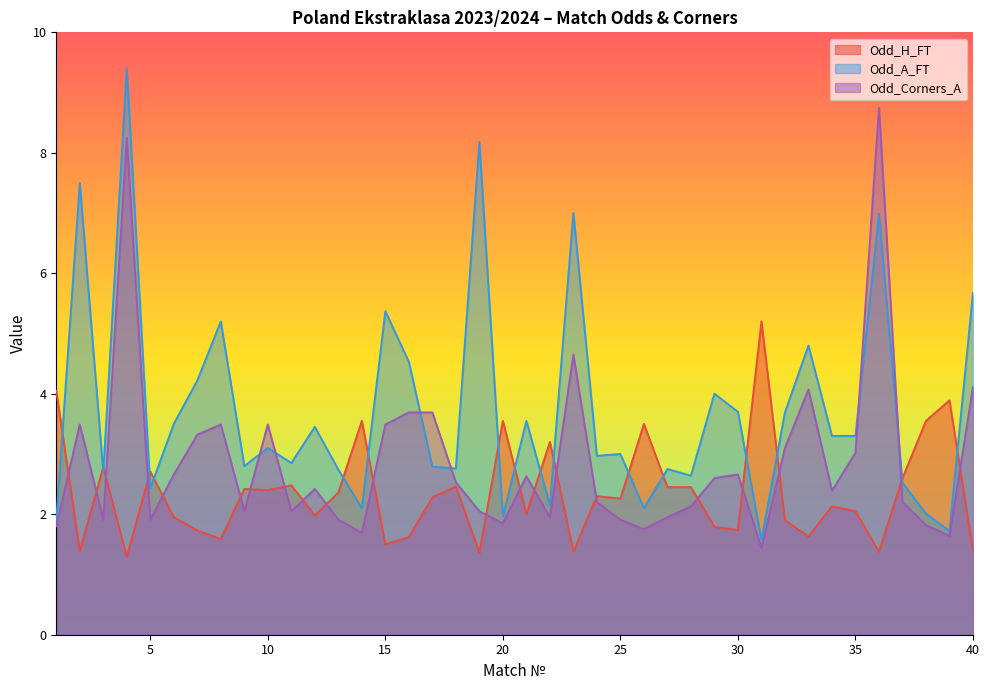

True or false: Odd_H_FT has a value of 4.0 at 10.

False